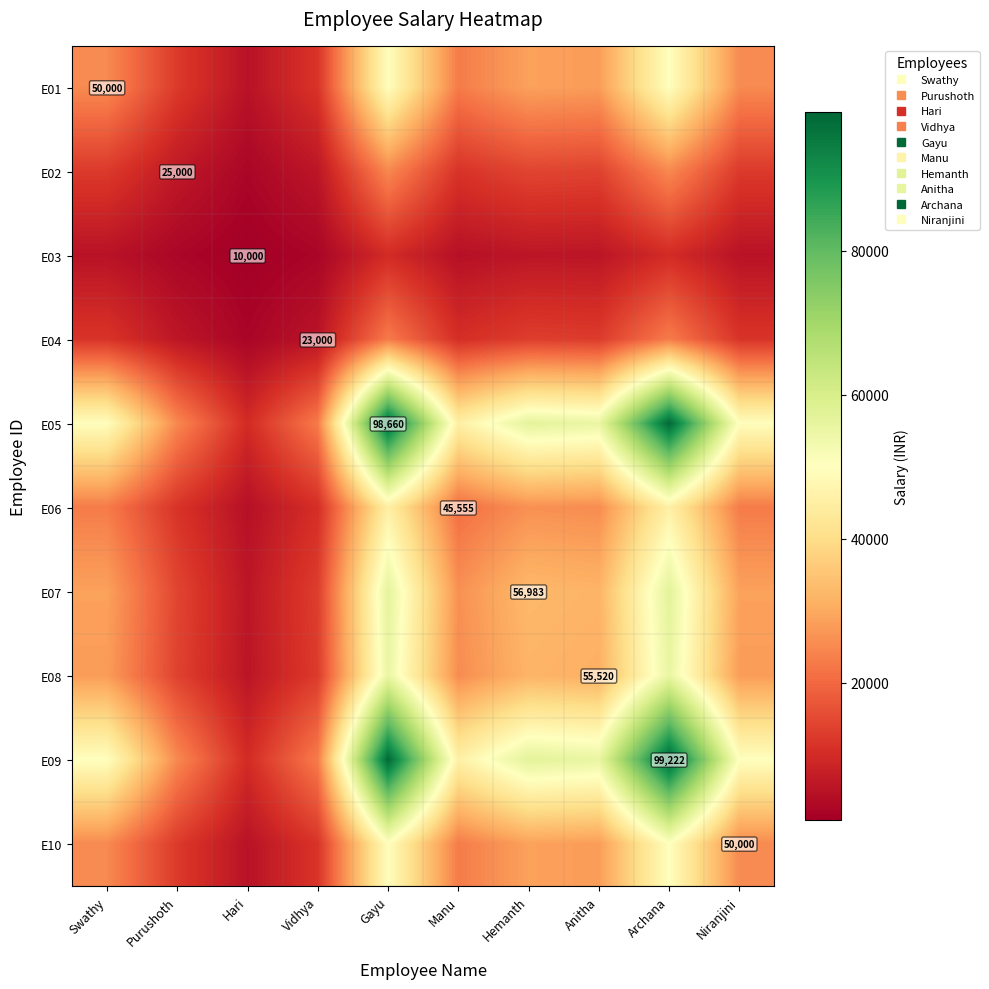

What is the sum of the E05 values at Anitha and Niranjini?

104922.3